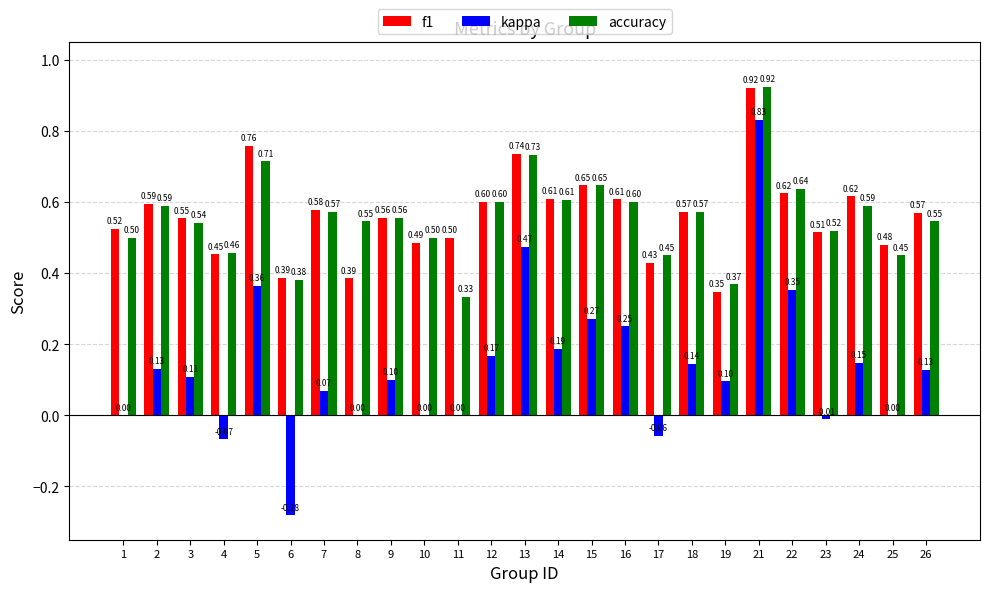

How many groups of bars are there?

25